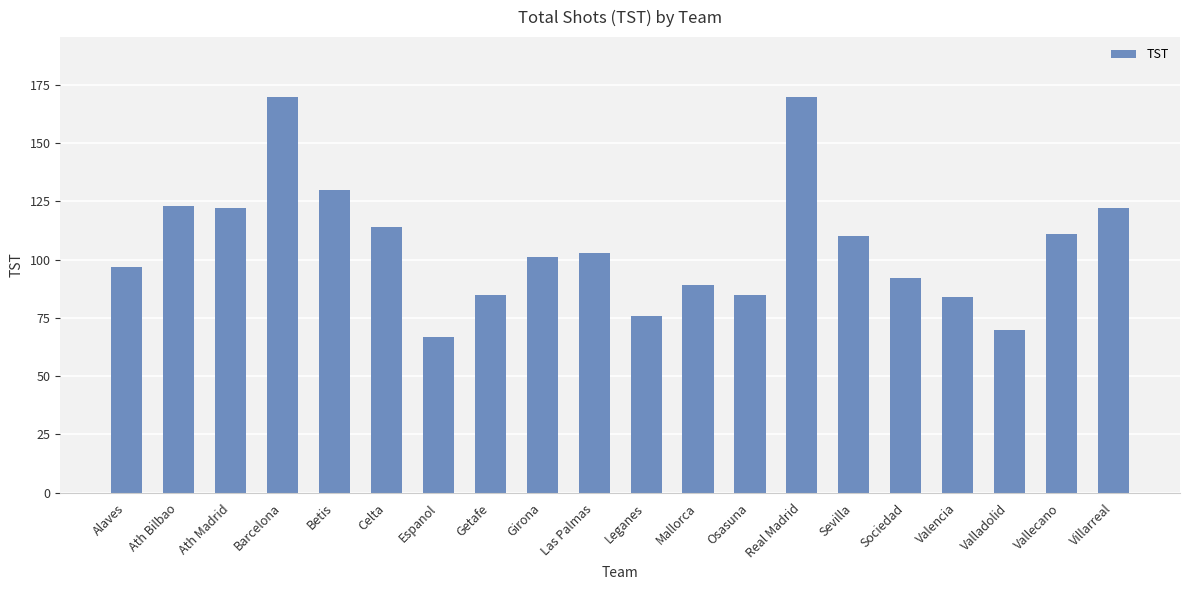

Are the bars horizontal?

No